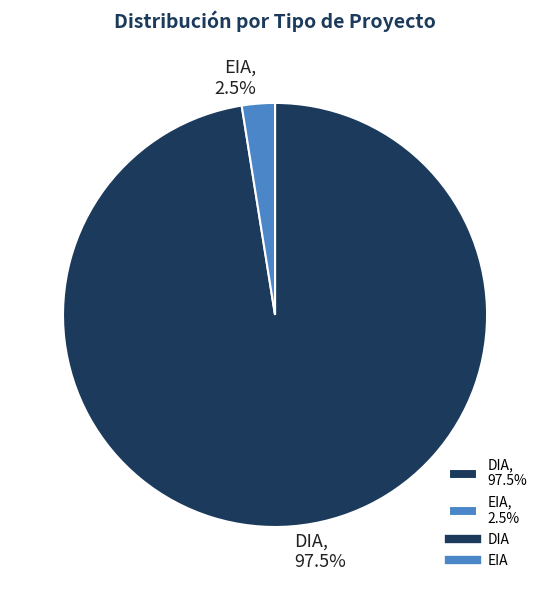

Does any single category account for the majority?

Yes